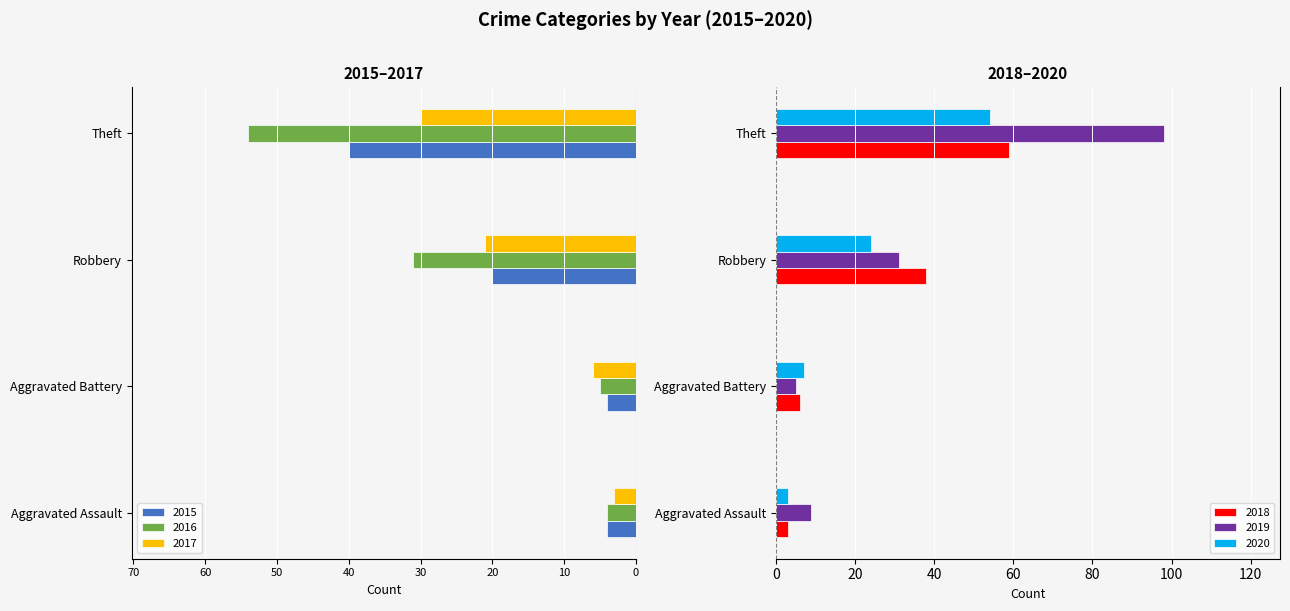

What is the value of the 2017 bar at the 4th from the left?

-30